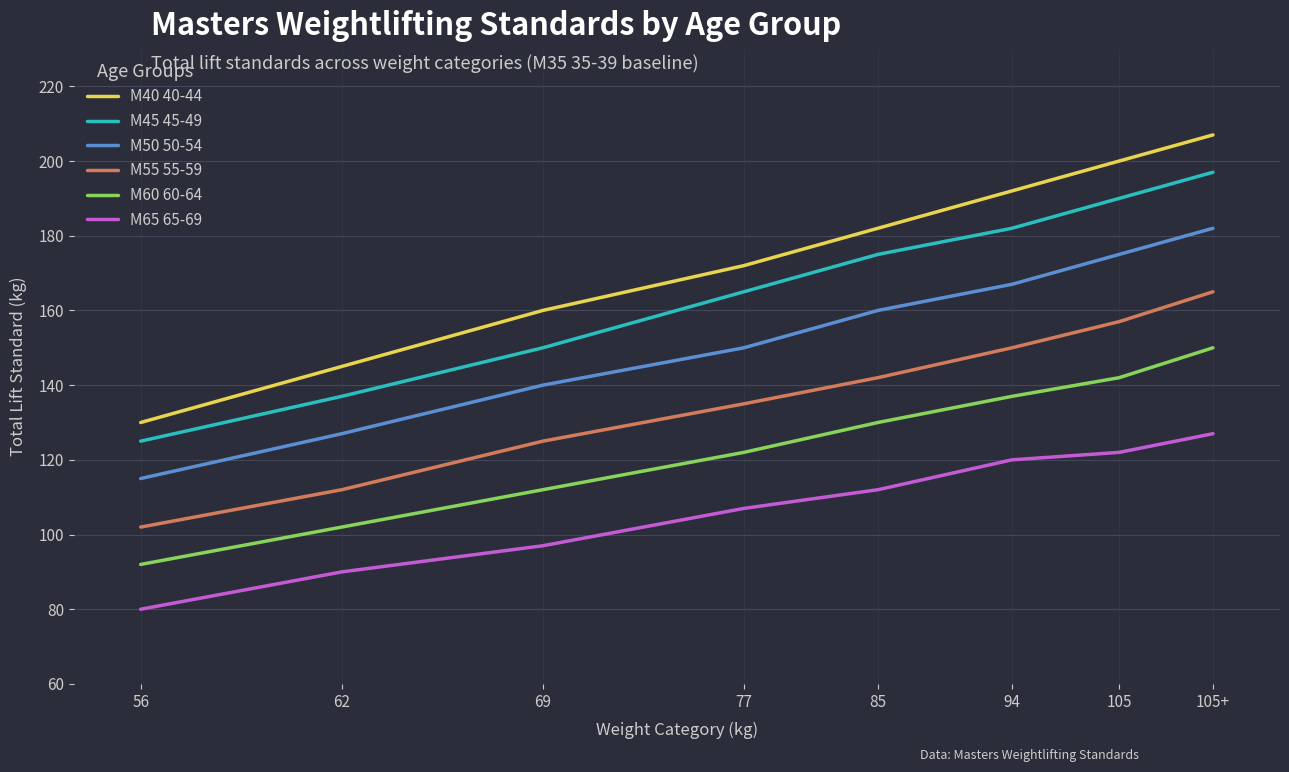

Which category has the lowest value in the M50 50-54 series?

56